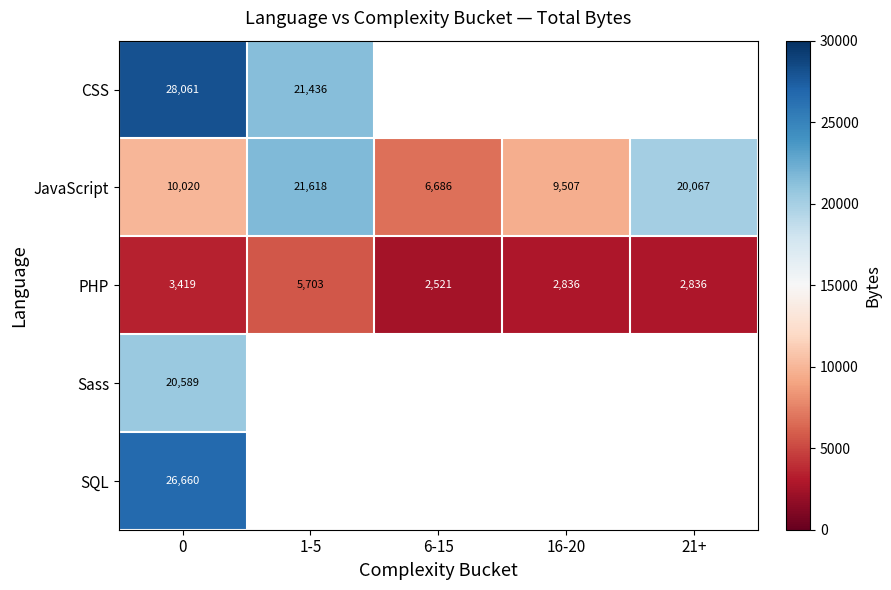

Is it true that SQL equals 26660 at 0?

True